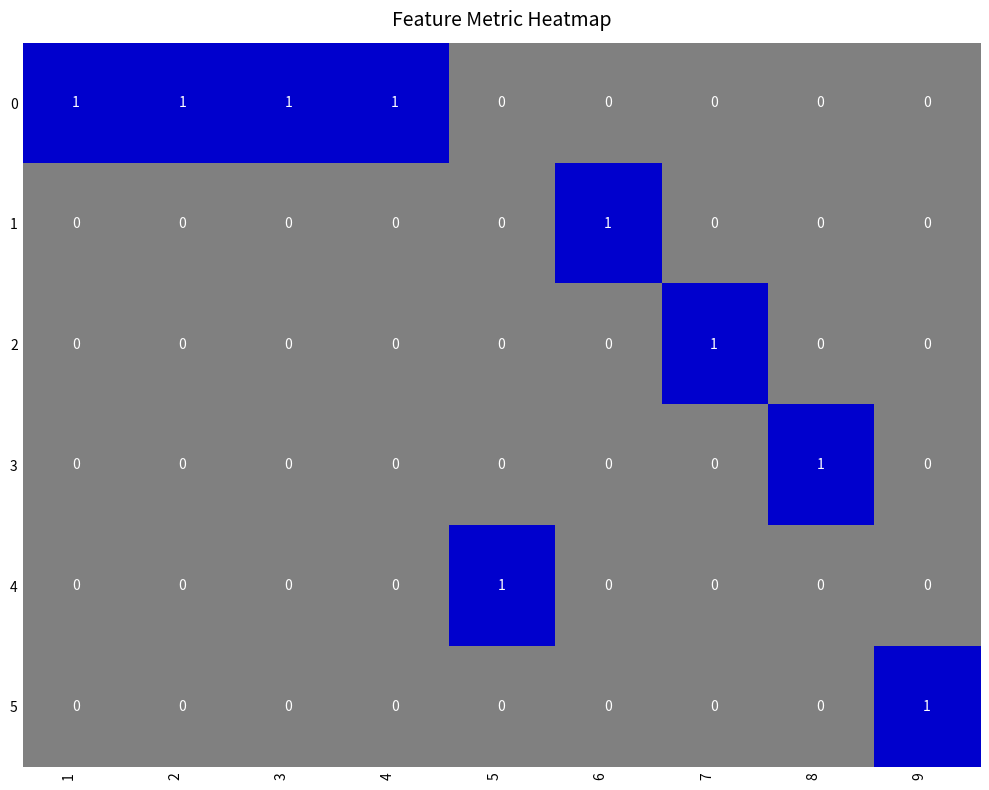

True or false: 1 has a value of 0 at 9.

True